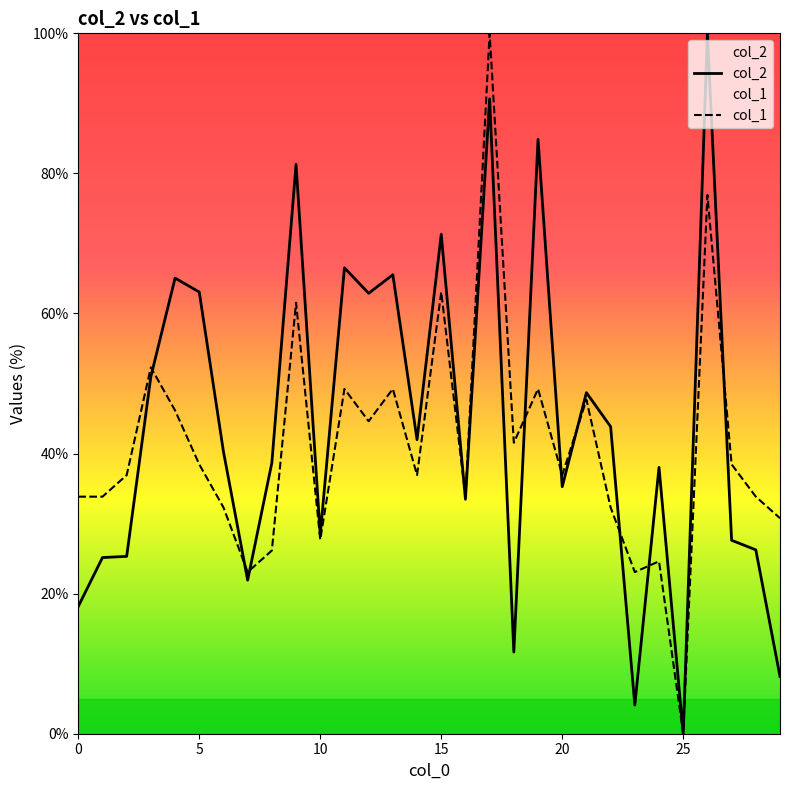

What is the highest value of the col_1 series?

100.0